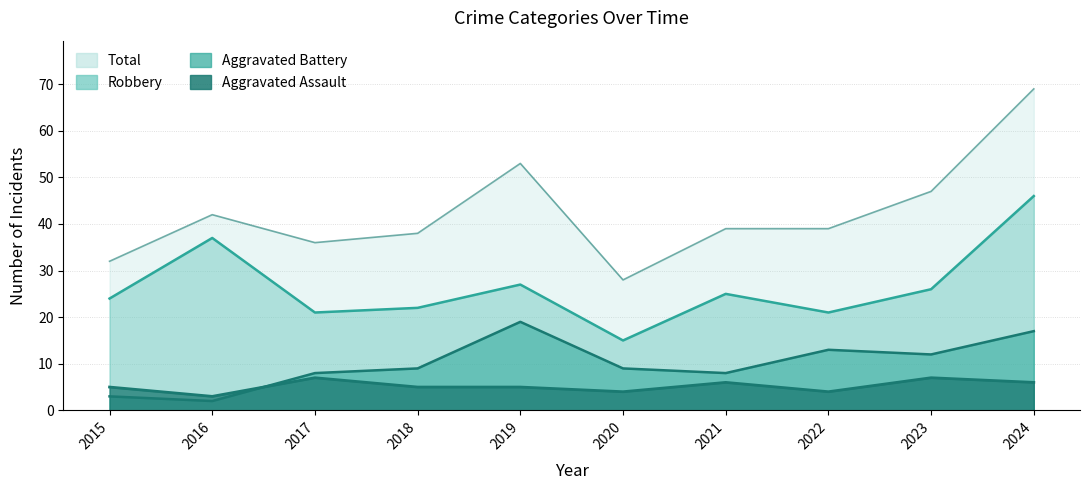

What is the average value of the Aggravated Battery series?

10